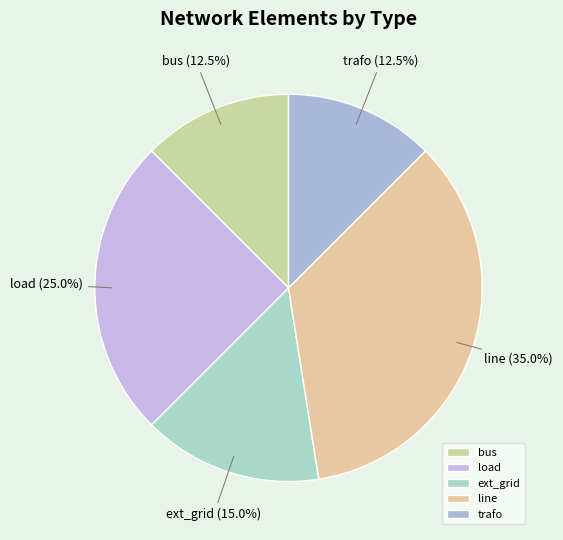

Does any single category account for the majority?

No